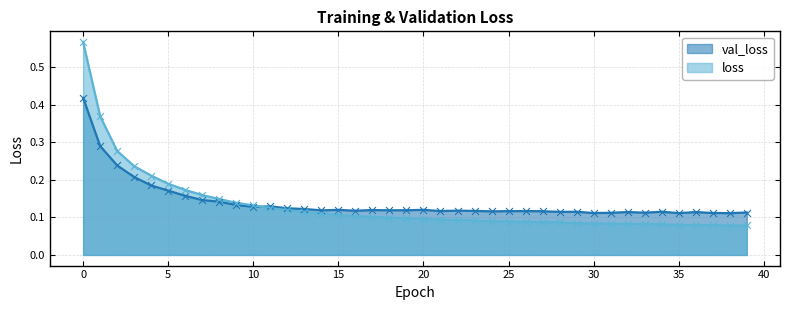

Which series reaches the maximum Y coordinate?

loss